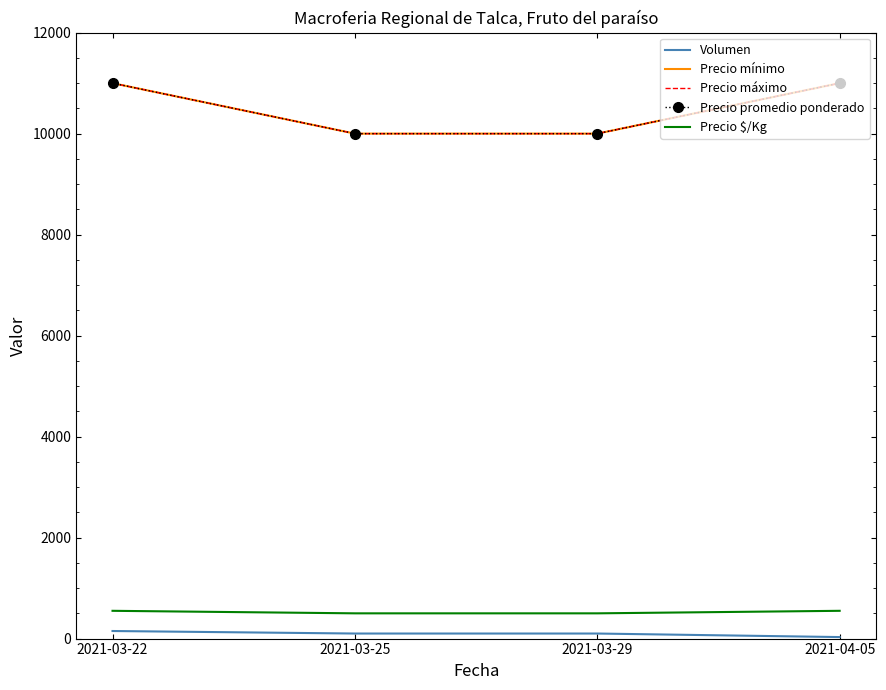

What is the highest value of the Precio máximo series?

11000